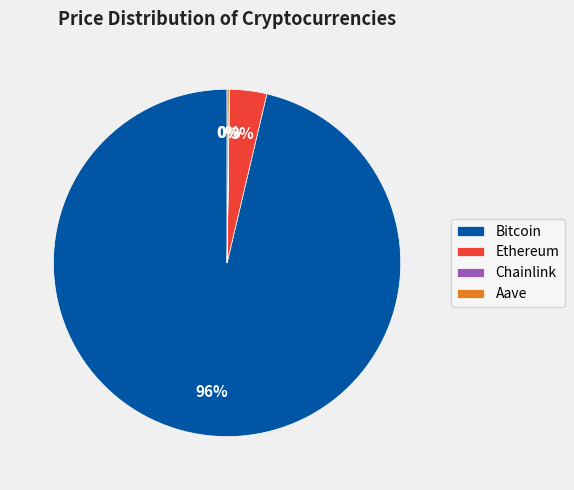

To the nearest percent, what is the average slice percentage?

25%